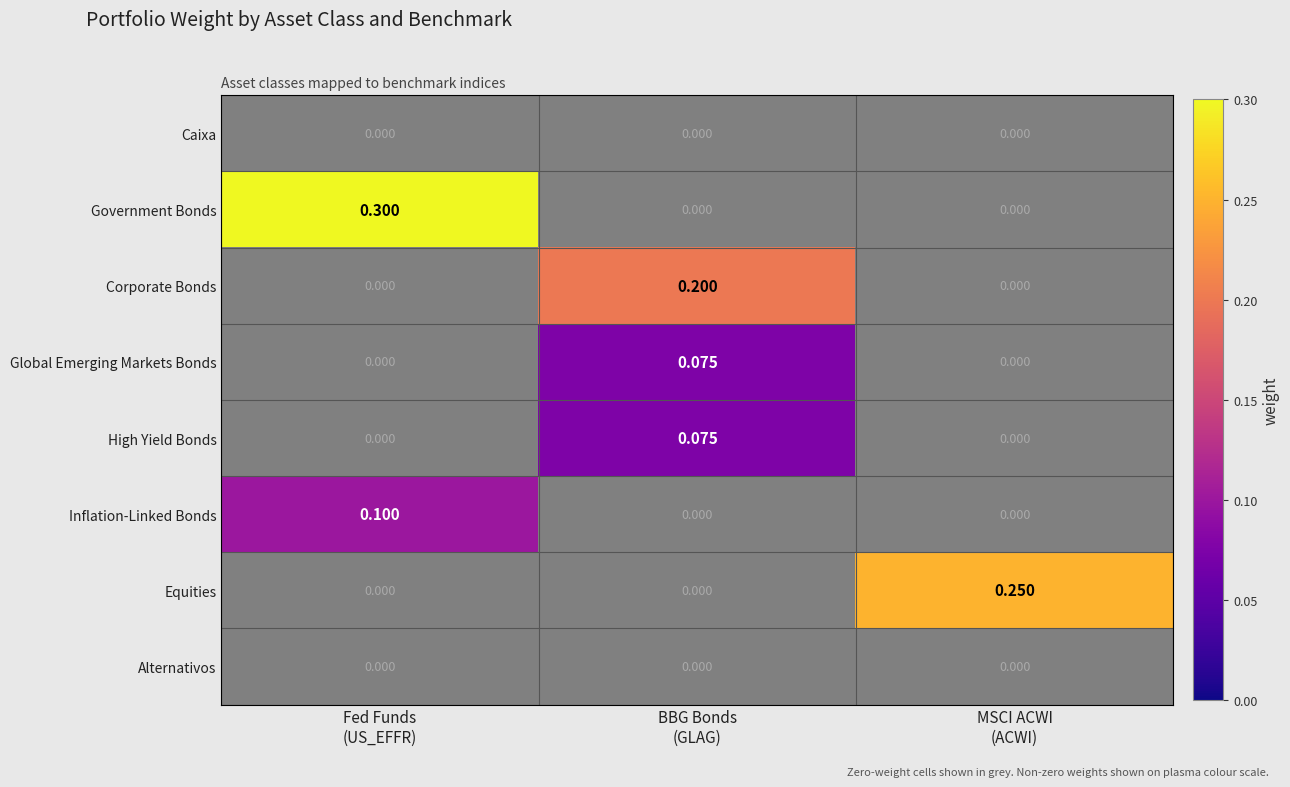

At which label is Global Emerging Markets Bonds closest to 0?

Fed Funds (US_EFFR)